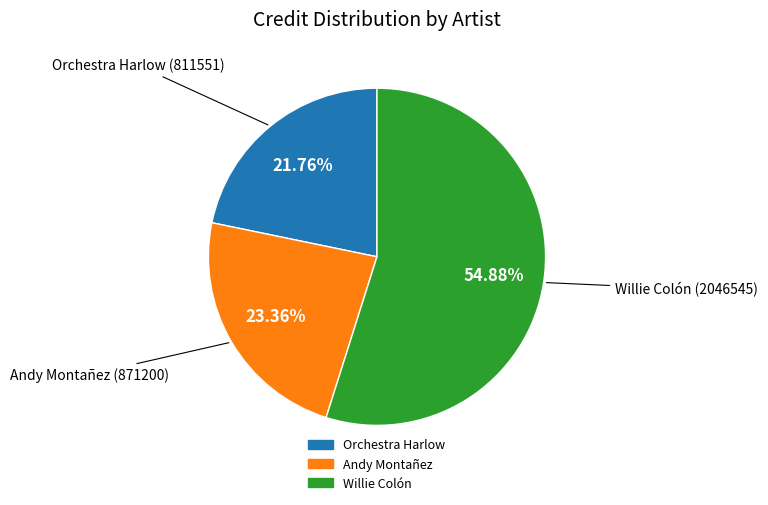

The Willie Colón slice represents 65% of the pie. True or false?

False